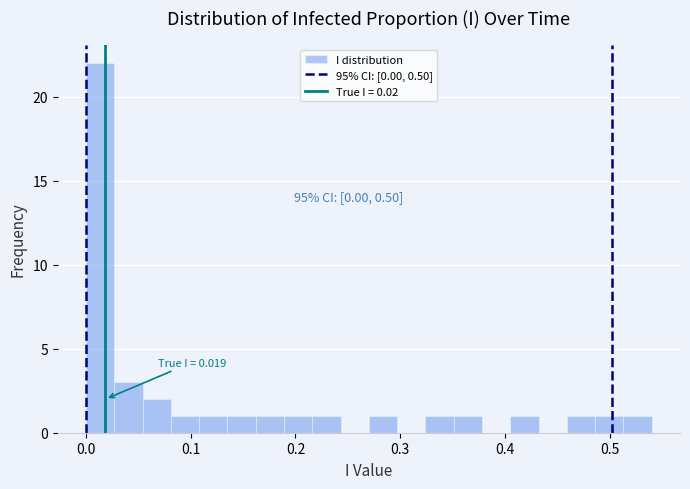

Around what value on the x-axis is the tallest bar? Give the approximate position of its centre, as read against the axis.

0.01